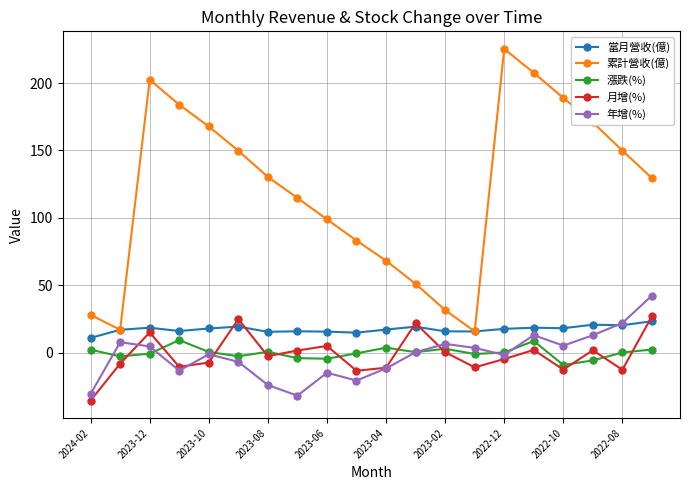

What is the smallest value displayed?

-35.4